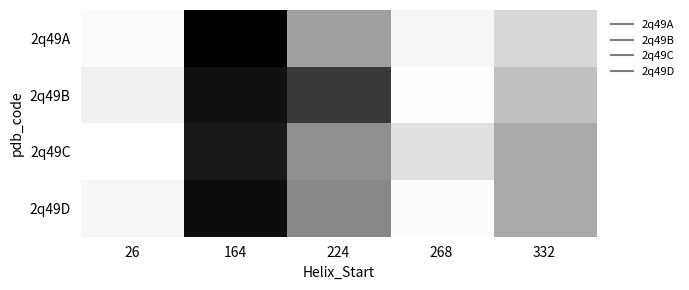

Which series has the widest spread of values?

2q49A